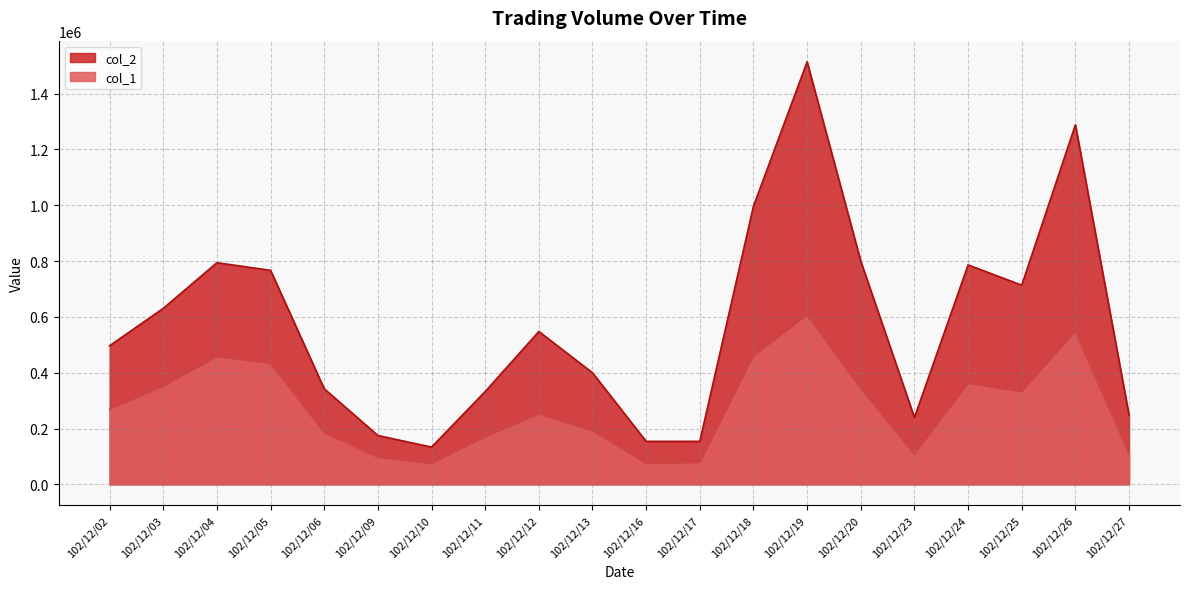

What is the highest value of the col_2 series?

1514220